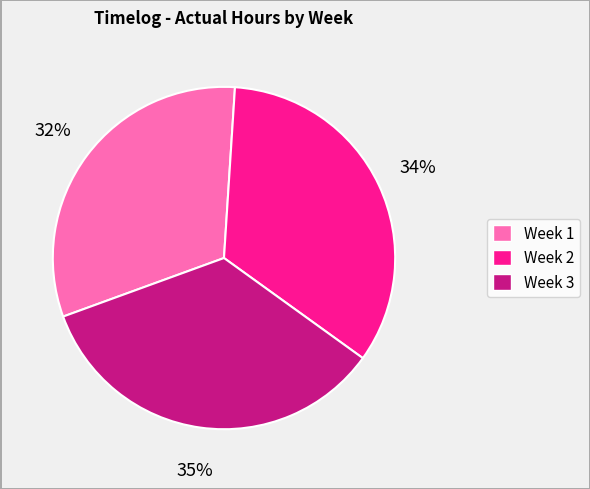

To the nearest percent, what is the difference between the largest and smallest slice percentages?

3%